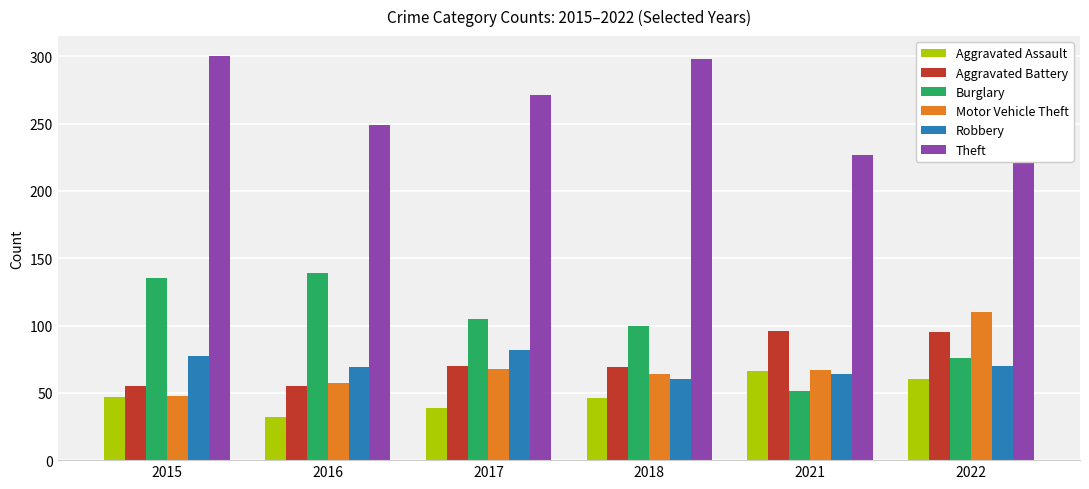

Which series has the widest spread of values?

Burglary